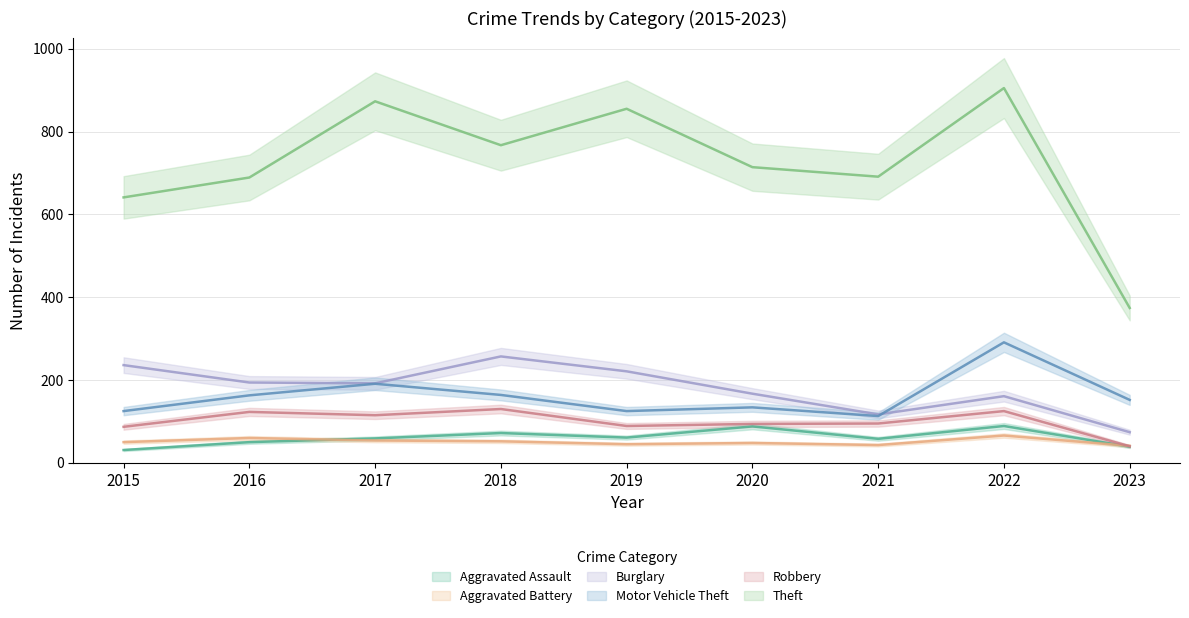

What is the difference between the highest and lowest values at 2015?

610